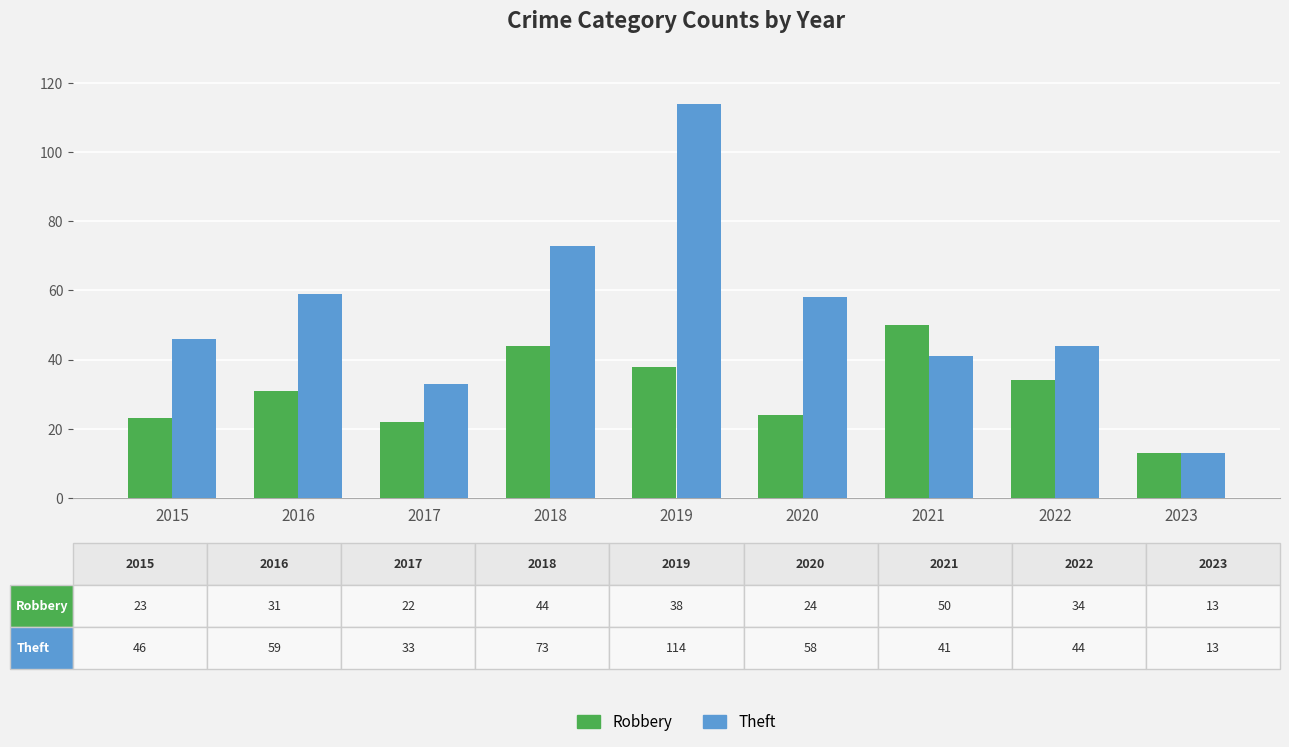

Reading left to right, what are all the values shown in this chart?

Robbery: 23	31	22	44	38	24	50	34	13
Theft: 46	59	33	73	114	58	41	44	13